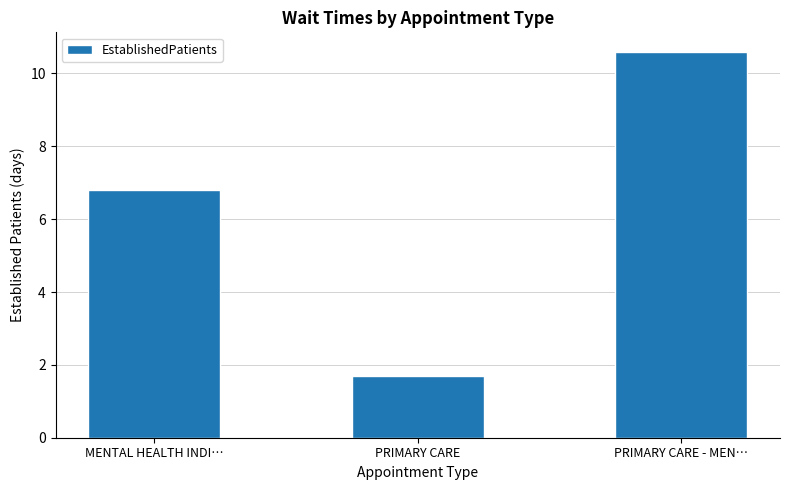

What is the difference between the maximum and minimum values?

8.9